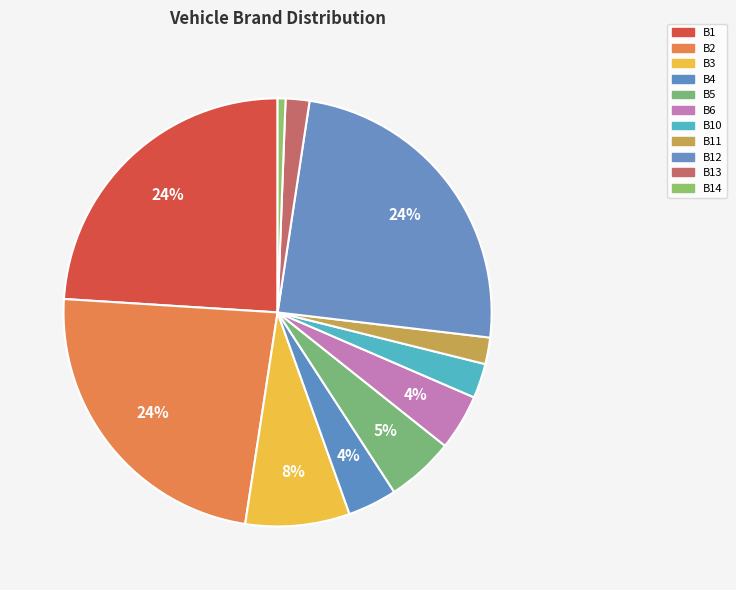

Count the number of slices in the pie.

11